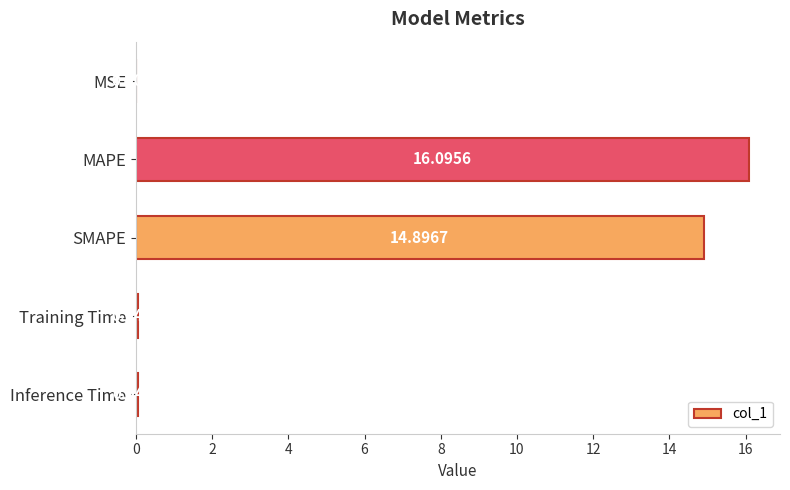

Which category has the highest value across all series?

MAPE